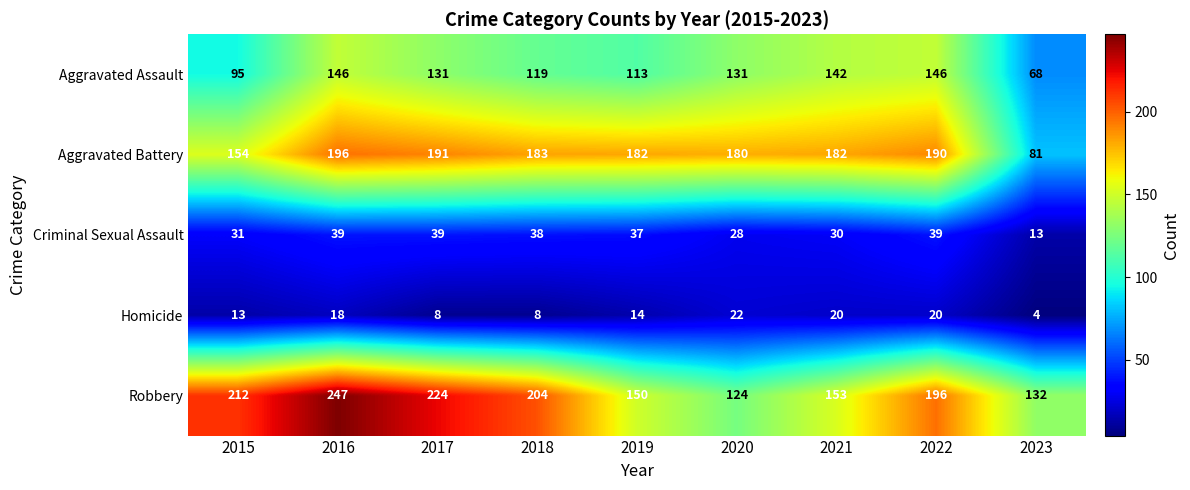

True or false: Aggravated Battery has a value of 182 at 2021.

True